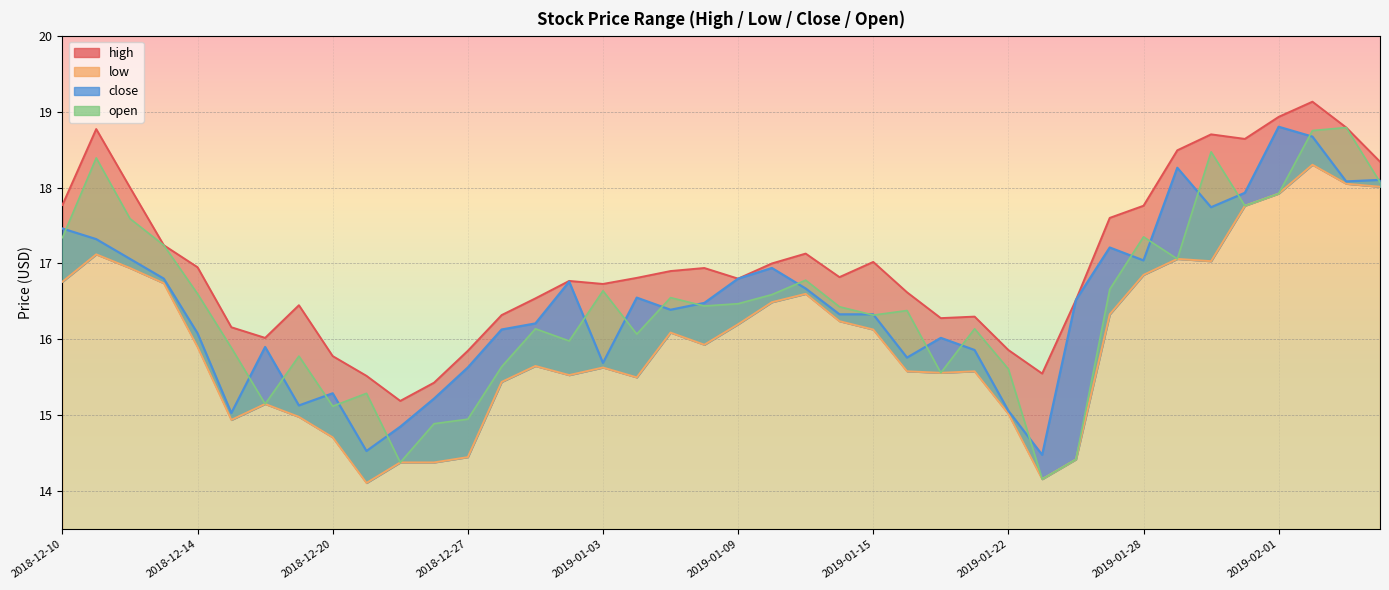

Reading left to right, transcribe all the data shown in this chart.

high: 17.8	18.8	18.0	17.2	16.9	16.2	16.0	16.4	15.8	15.5	15.2	15.4	15.8	16.3	16.5	16.8	16.7	16.8	16.9	16.9	16.8	17.0	17.1	16.8	17.0	16.6	16.3	16.3	15.9	15.6	16.5	17.6	17.8	18.5	18.7	18.6	18.9	19.1	18.8	18.3
low: 16.8	17.1	16.9	16.7	15.9	14.9	15.2	15.0	14.7	14.1	14.4	14.4	14.4	15.4	15.7	15.5	15.6	15.5	16.1	15.9	16.2	16.5	16.6	16.2	16.1	15.6	15.6	15.6	15.0	14.2	14.4	16.3	16.9	17.1	17.0	17.8	17.9	18.3	18.1	18.0
close: 17.5	17.3	17.1	16.8	16.1	15.0	15.9	15.1	15.3	14.5	14.8	15.2	15.6	16.1	16.2	16.8	15.7	16.6	16.4	16.5	16.8	16.9	16.7	16.3	16.3	15.8	16.0	15.9	15.1	14.5	16.5	17.2	17.0	18.3	17.7	17.9	18.8	18.7	18.1	18.1
open: 17.3	18.4	17.6	17.2	16.6	15.9	15.2	15.8	15.1	15.3	14.4	14.9	14.9	15.6	16.1	16.0	16.6	16.1	16.6	16.4	16.5	16.6	16.8	16.4	16.3	16.4	15.6	16.1	15.6	14.2	14.4	16.7	17.4	17.1	18.5	17.8	17.9	18.8	18.8	18.1